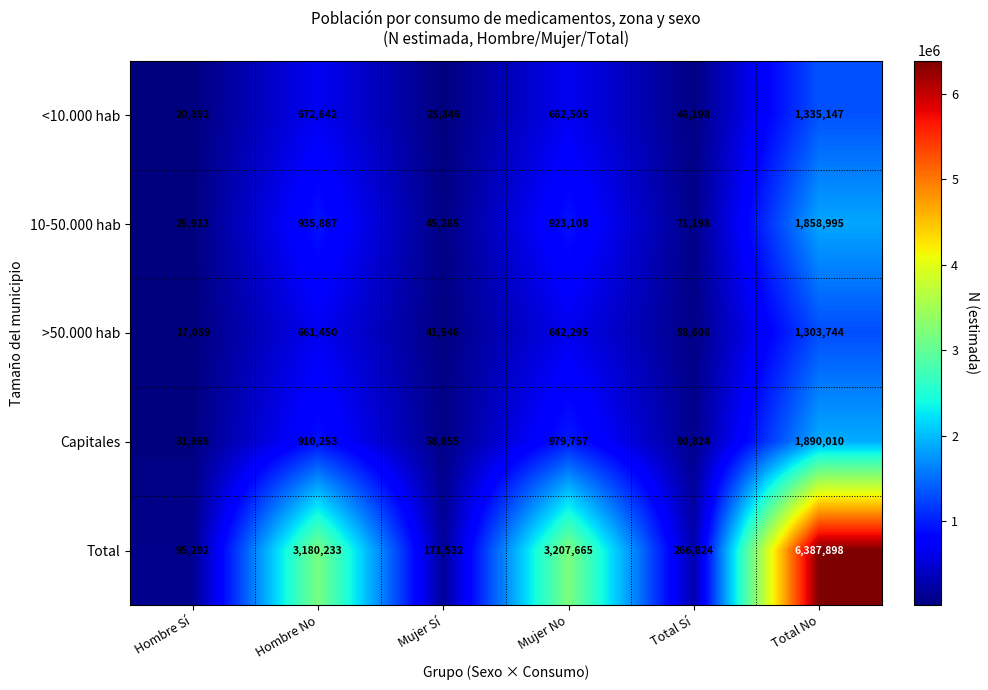

The <10.000 hab series shows 1748481 at Total No. True or false?

False